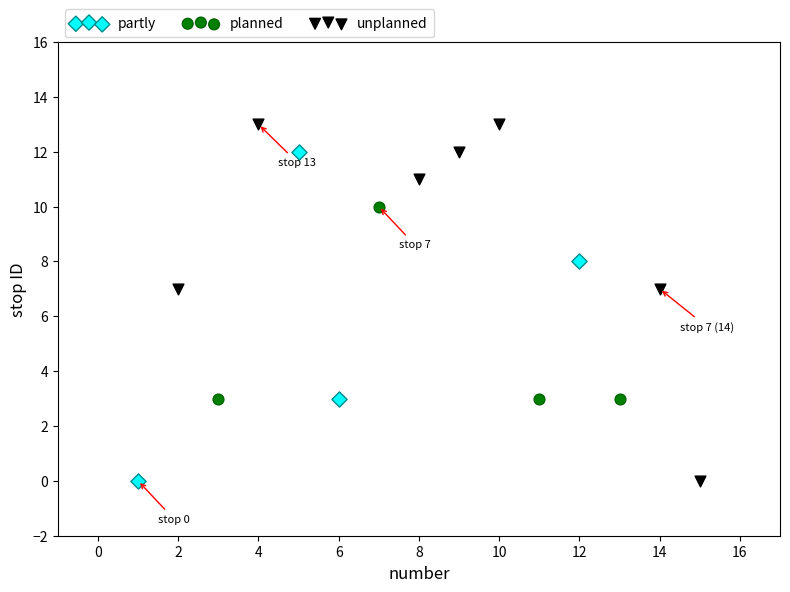

Which series has the widest spread of Y values?

unplanned